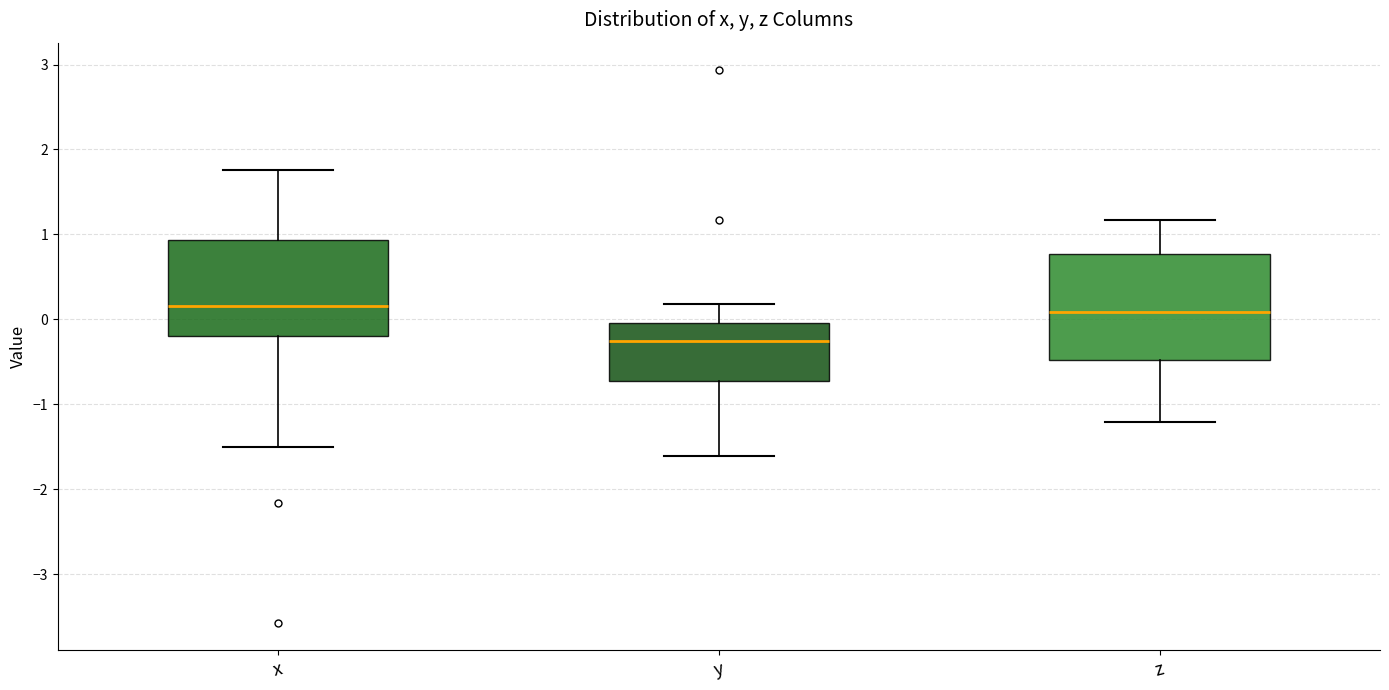

Where is the upper edge of the box for z on the y-axis? The values are not printed on the chart, so give them approximately, as read against the axis.

0.8